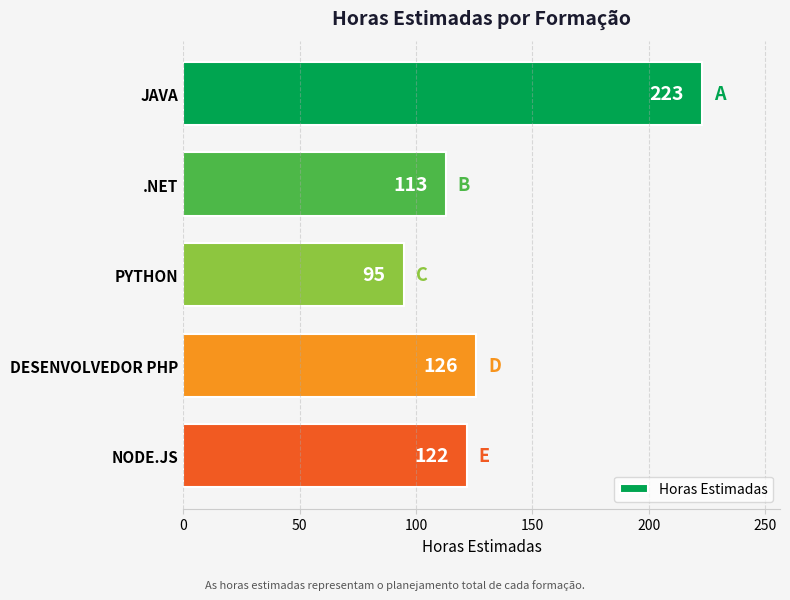

Which has a higher value, NODE.JS or DESENVOLVEDOR PHP?

DESENVOLVEDOR PHP